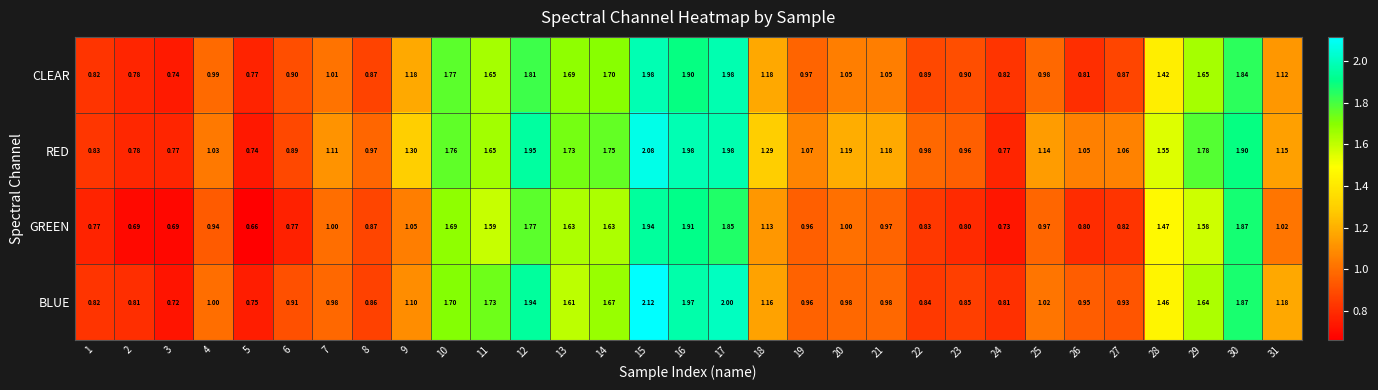

Which series has the largest total across all categories?

RED